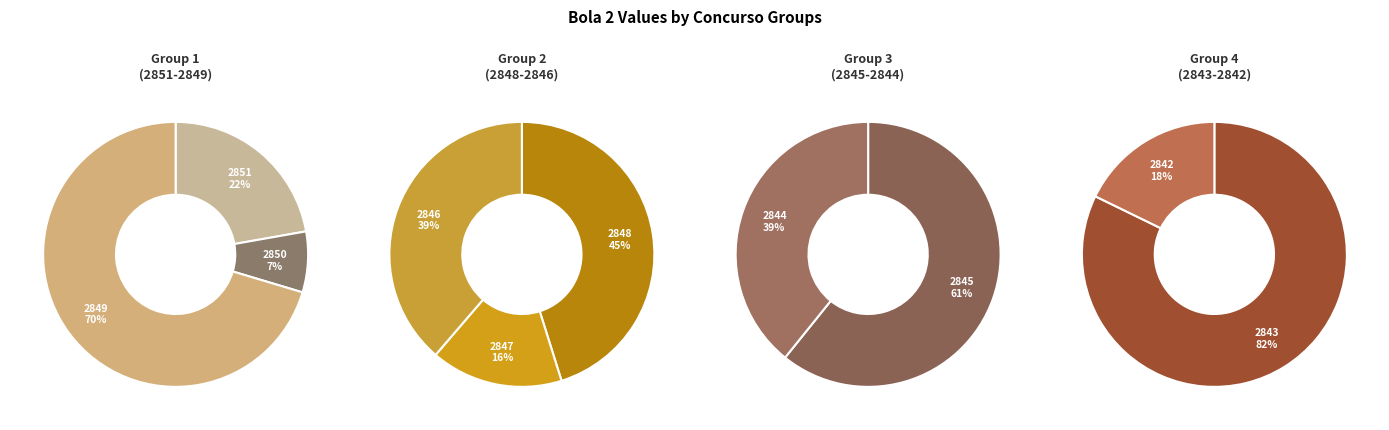

How many segments does this pie chart have?

10